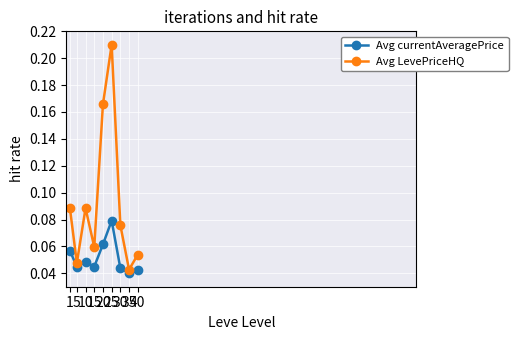

List the series in order of their overall mean, highest first.

Avg LevePriceHQ, Avg currentAveragePrice